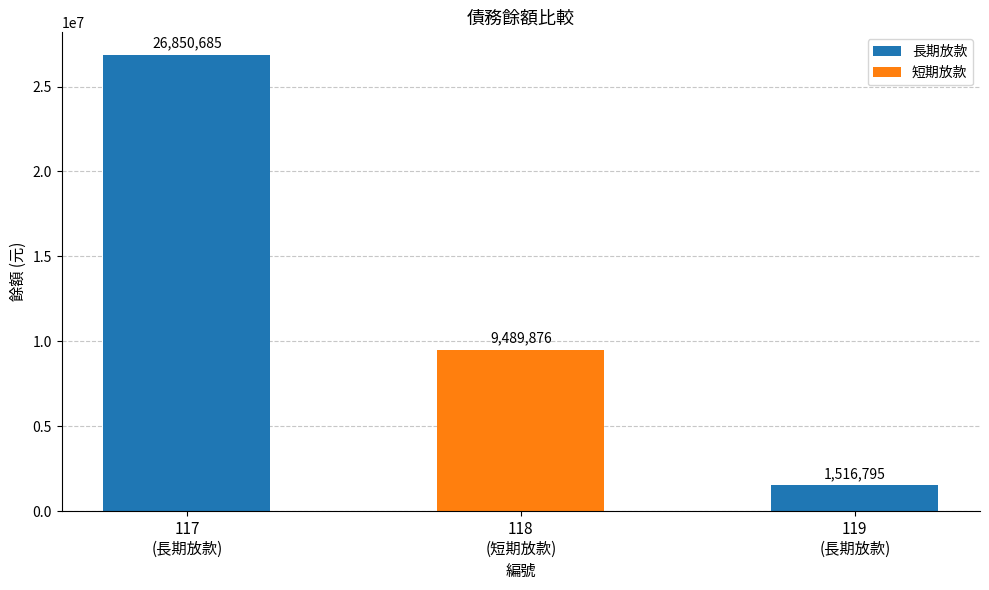

What position from the left is 117
(長期放款)?

1